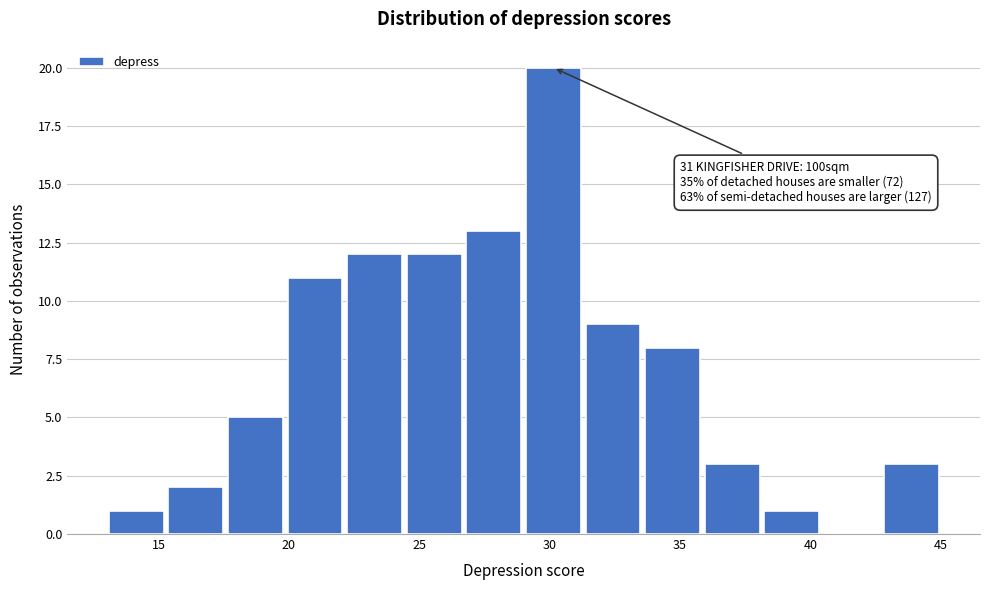

Over which range of the x-axis is the bar tallest?

29.0 to 31.5